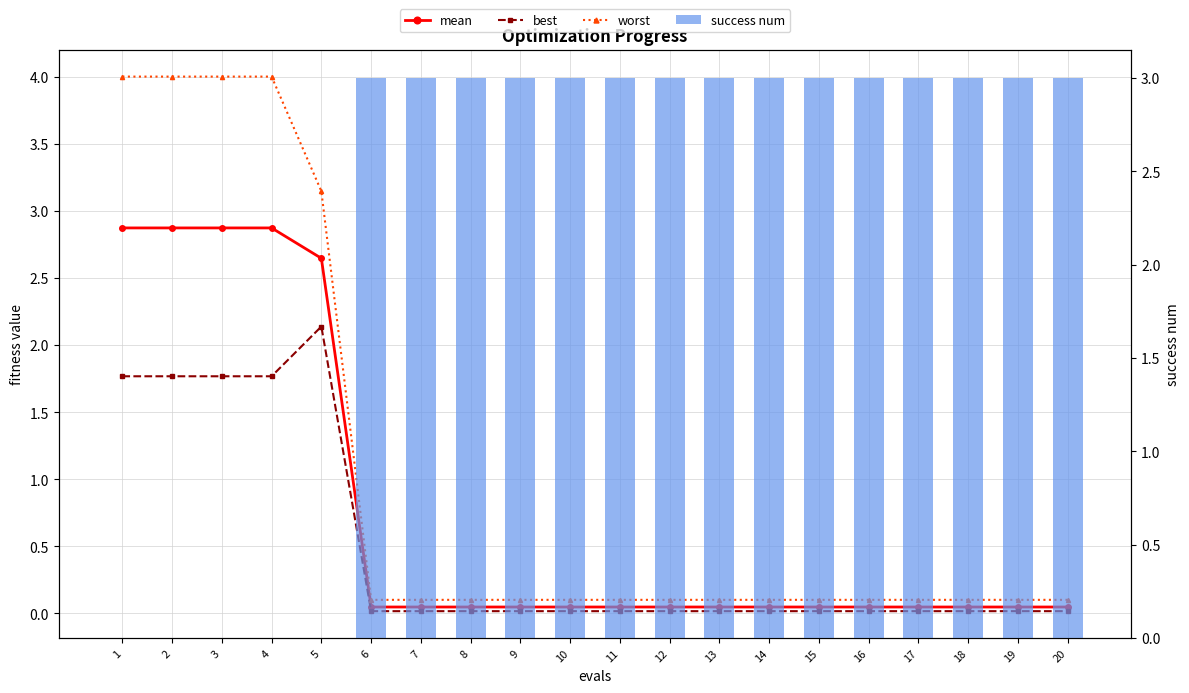

At which category is the sum across all series the highest?

1